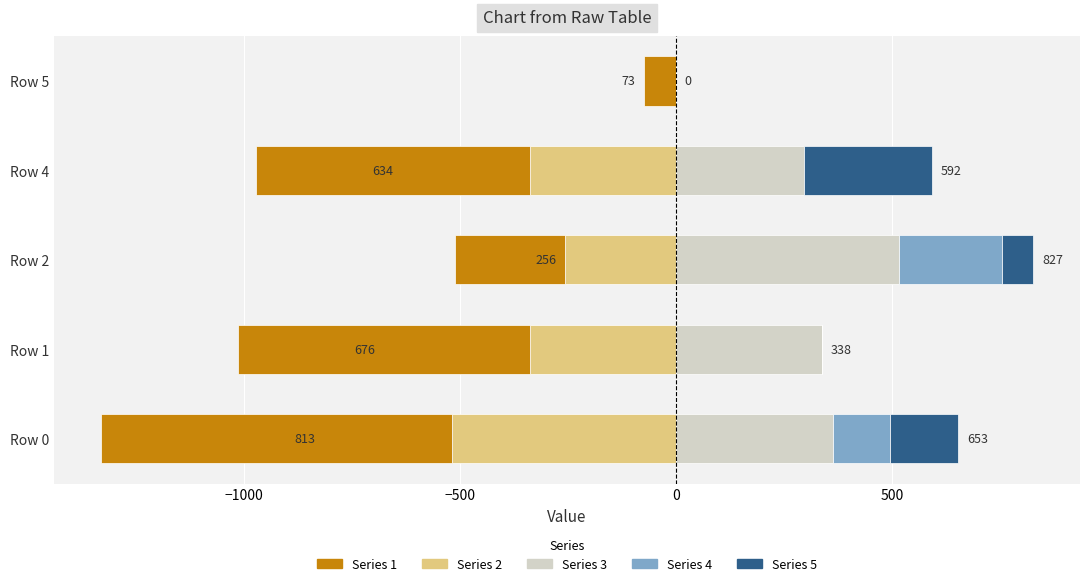

Which series changed the most between Row 1 and Row 4?

5